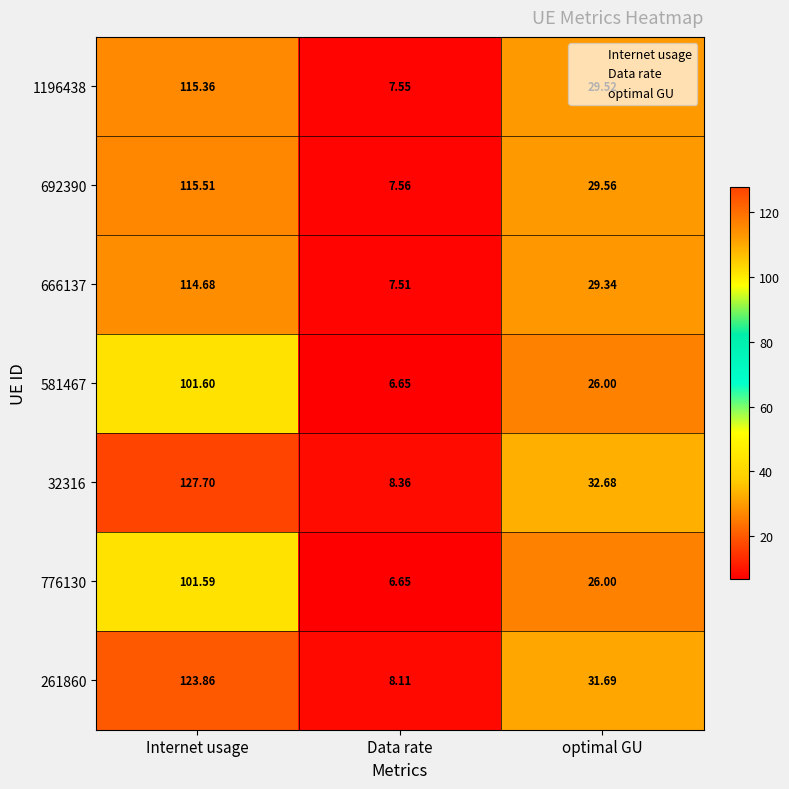

Rank the categories by 666137 value from highest to lowest.

Internet usage, optimal GU, Data rate